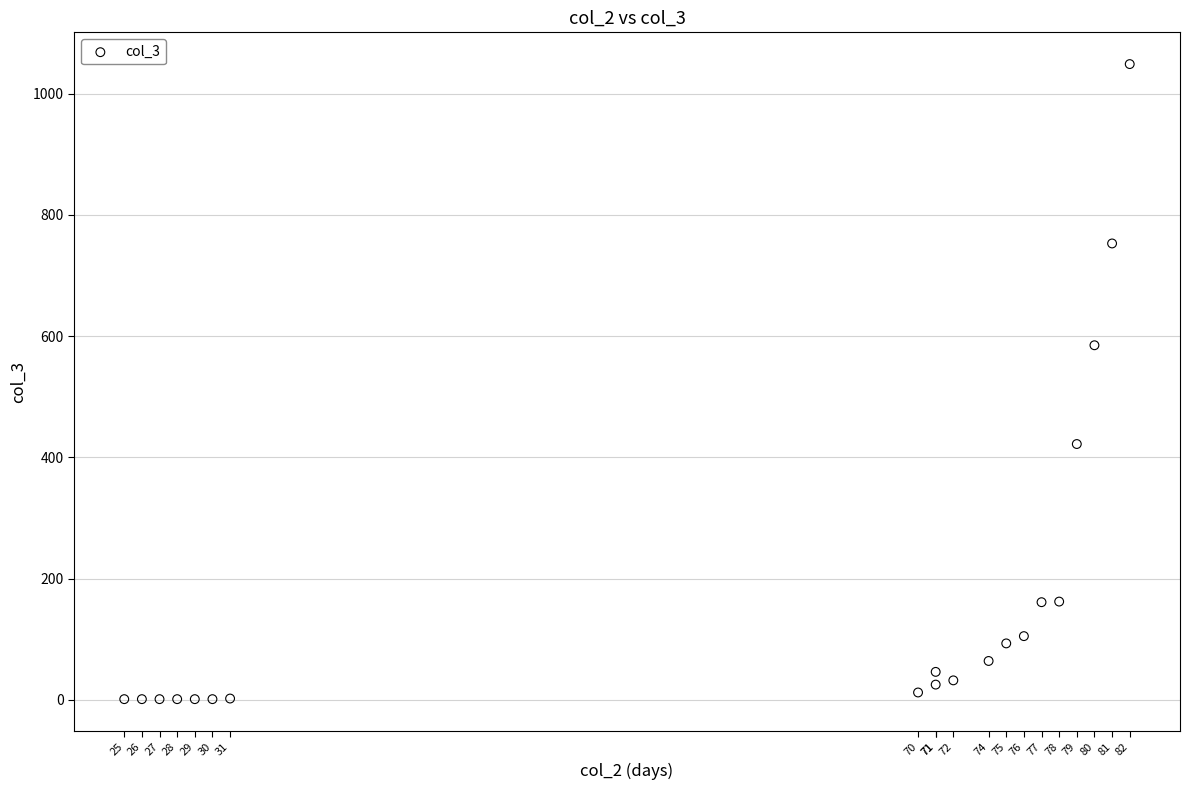

What Y value in the scatter plot is closest to 525?

585